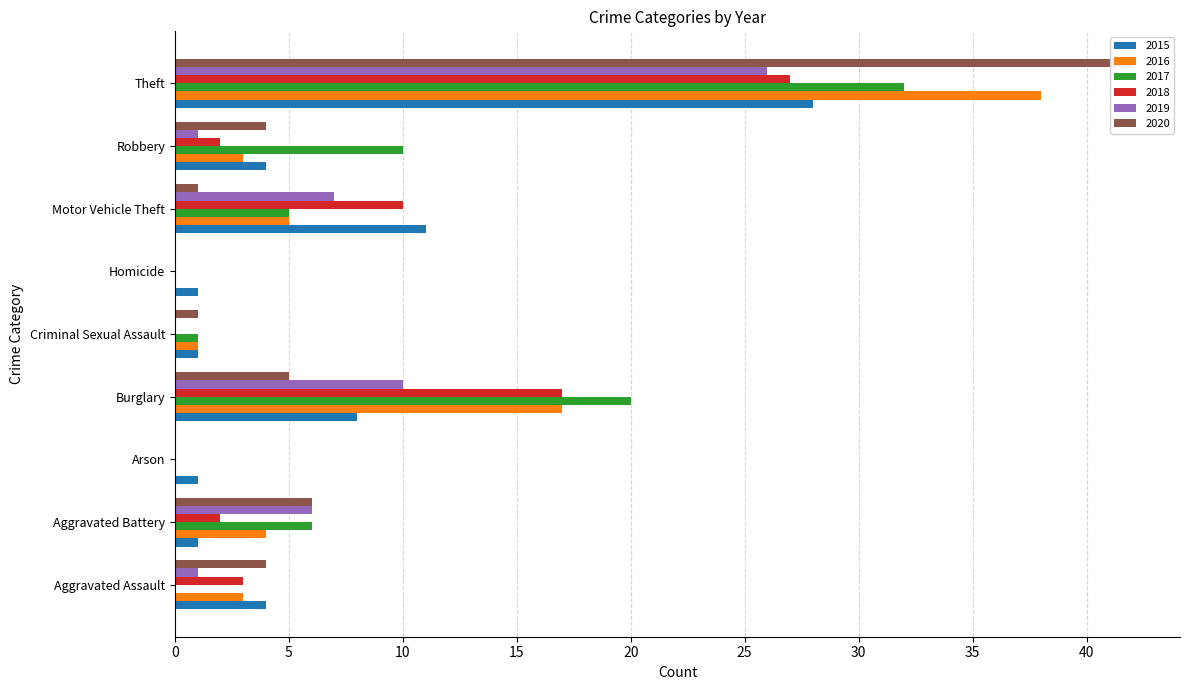

What are all the series names shown in the legend?

2015, 2016, 2017, 2018, 2019, 2020